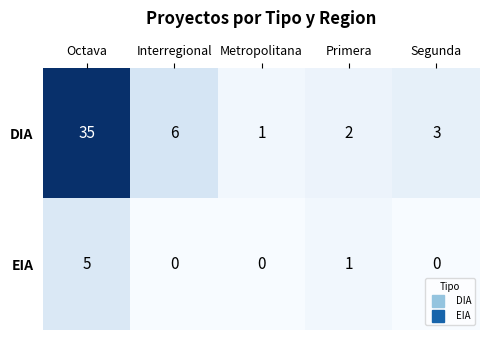

At which label does DIA first exceed 3?

Octava